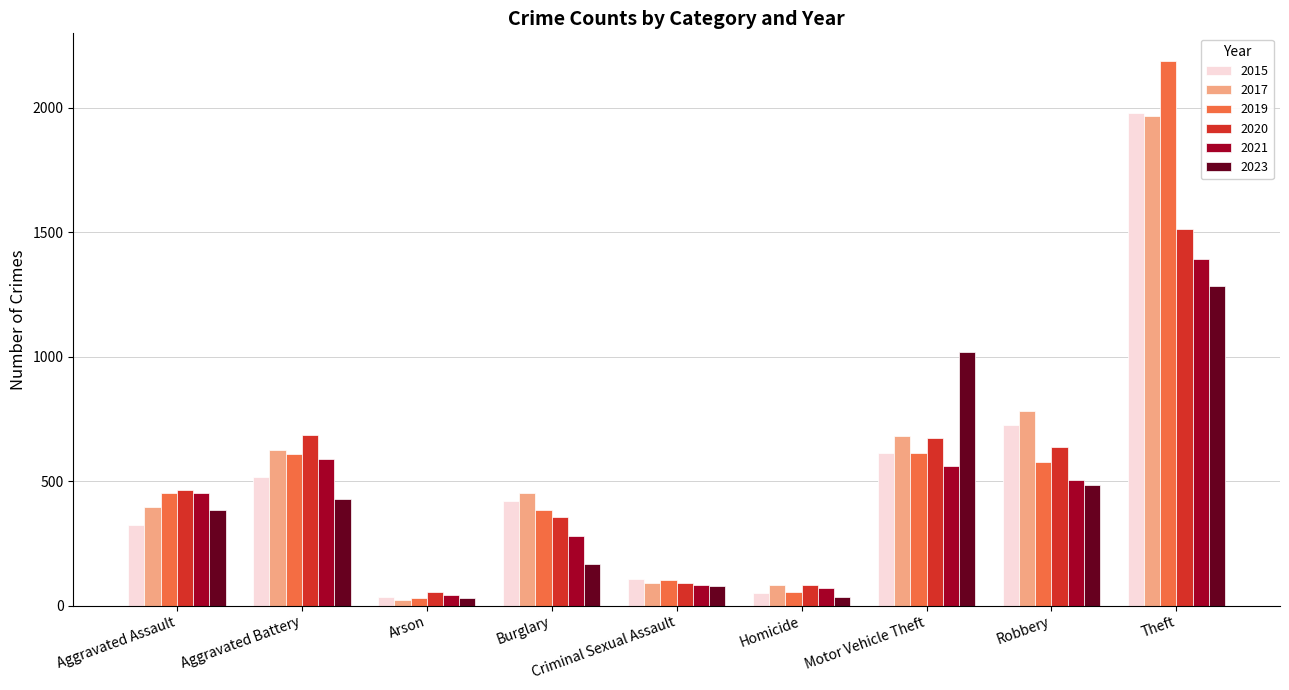

True or false: 2017 has a value of 82 at Homicide.

True